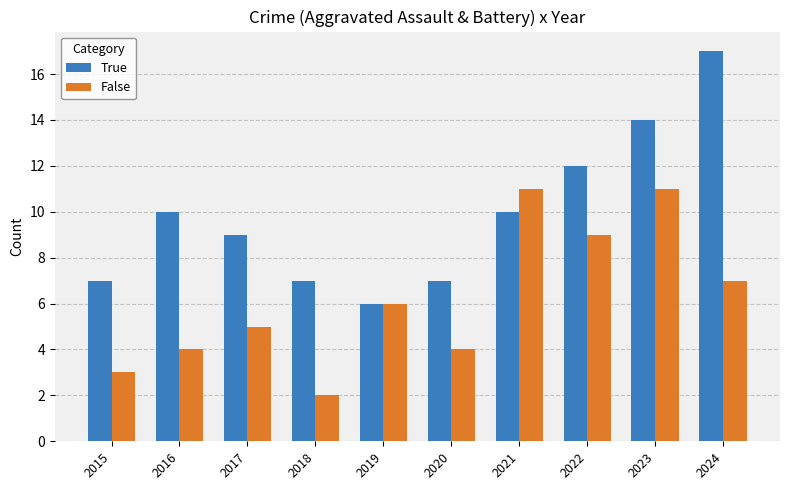

Is it true that False equals 11 at 2024?

False